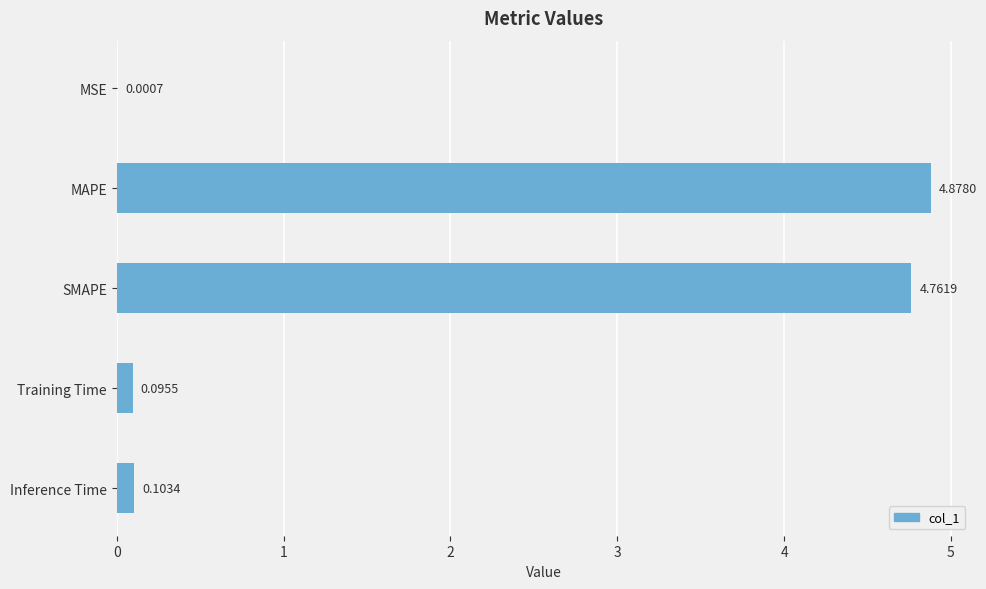

Between SMAPE and Inference Time, which is larger?

SMAPE